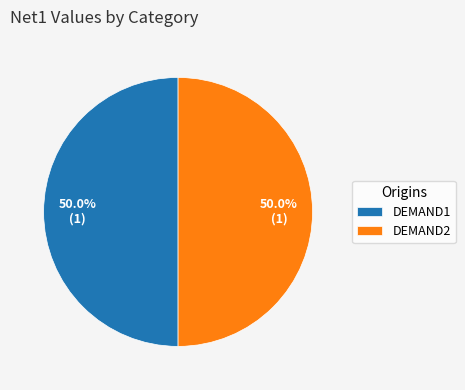

What percentage is NOT represented by DEMAND1?

50.0%